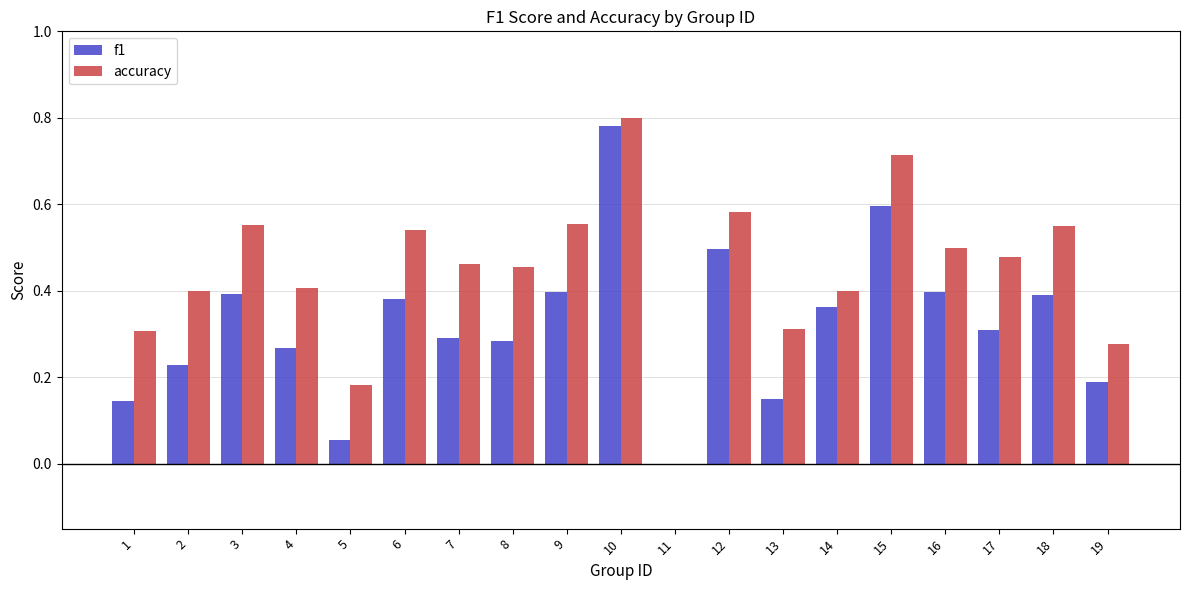

The value of accuracy at 17 is 0.5. True or false?

True